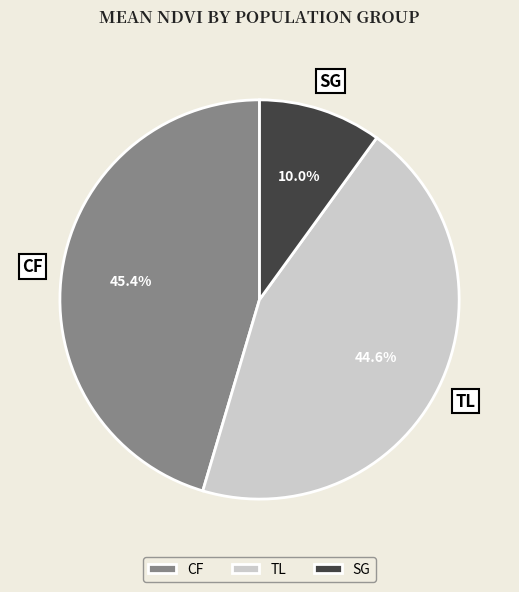

To the nearest percent, what is the difference between the CF and TL slice percentages?

1%